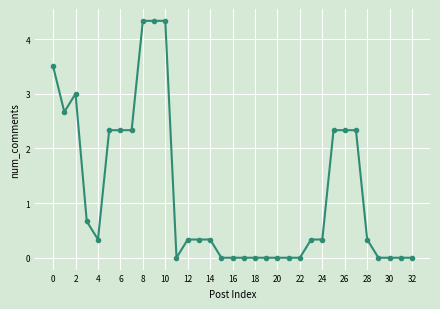

What is the greatest value displayed?

4.3